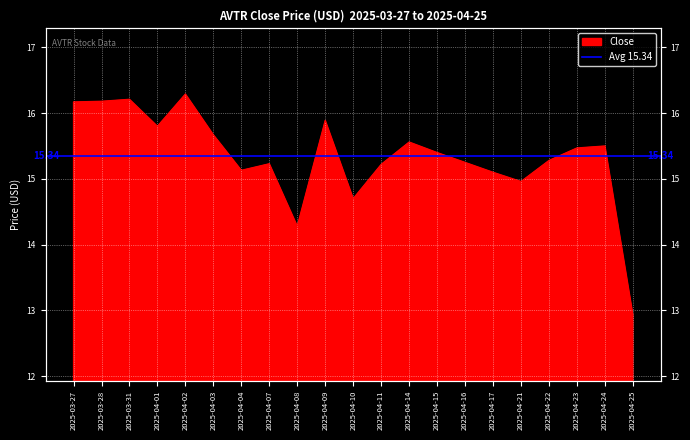

What is the difference between the maximum and minimum values?

3.4